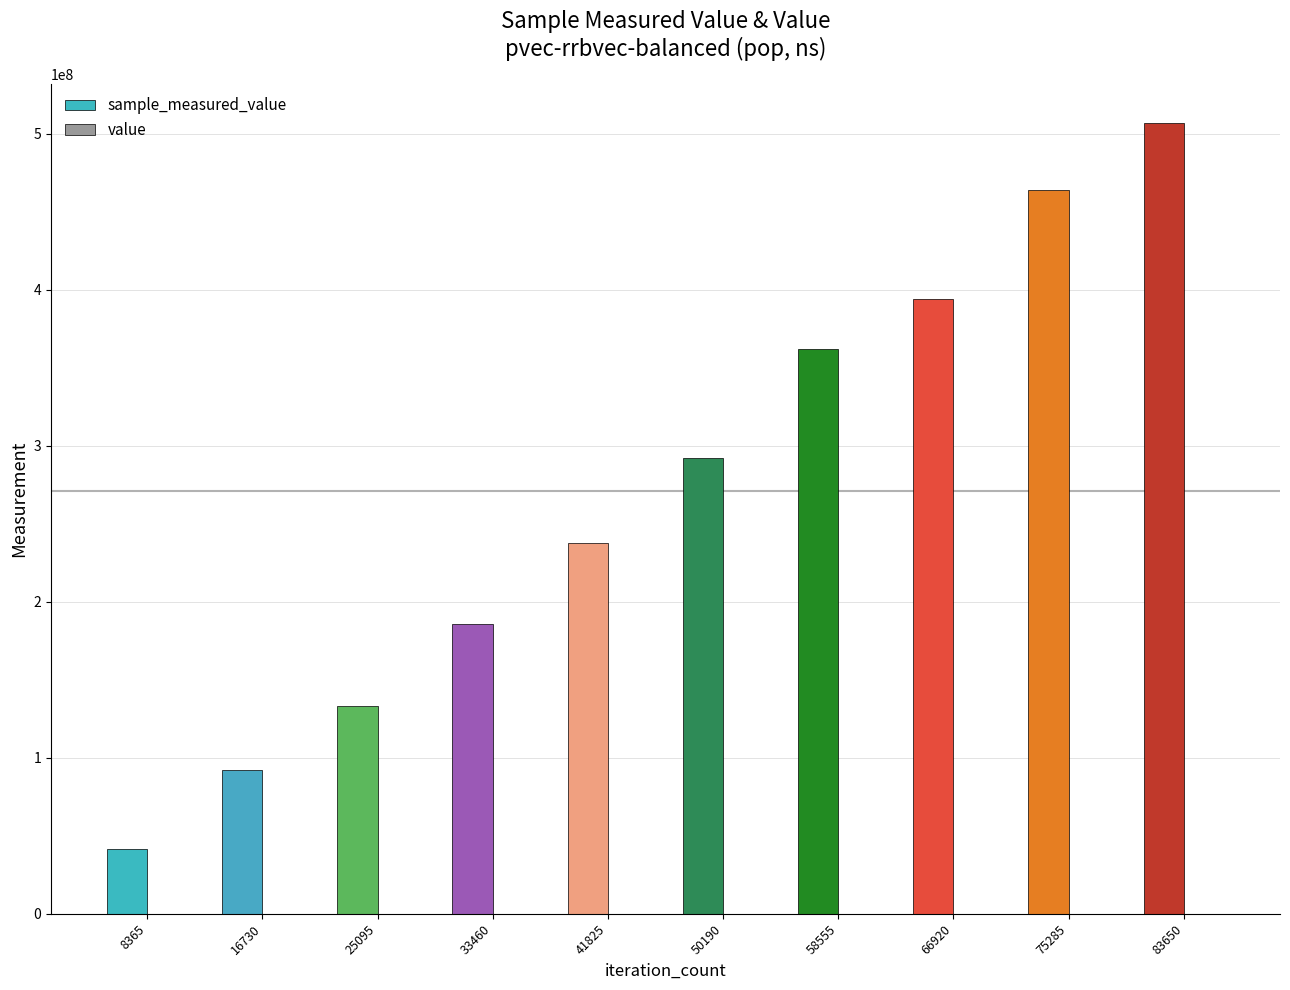

At which category is the sum across all series the highest?

83650